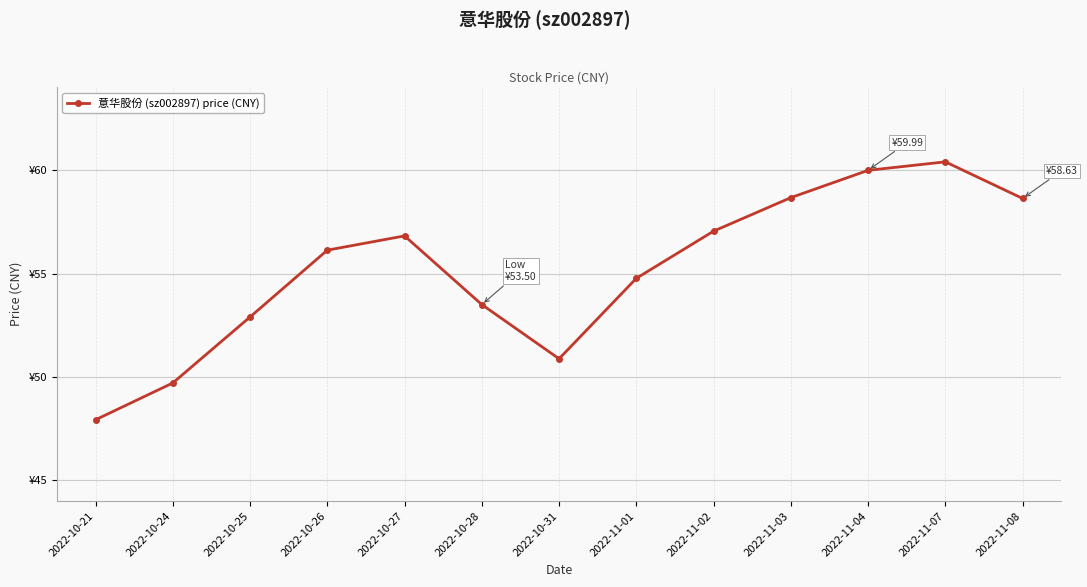

What is the smallest value displayed?

47.9